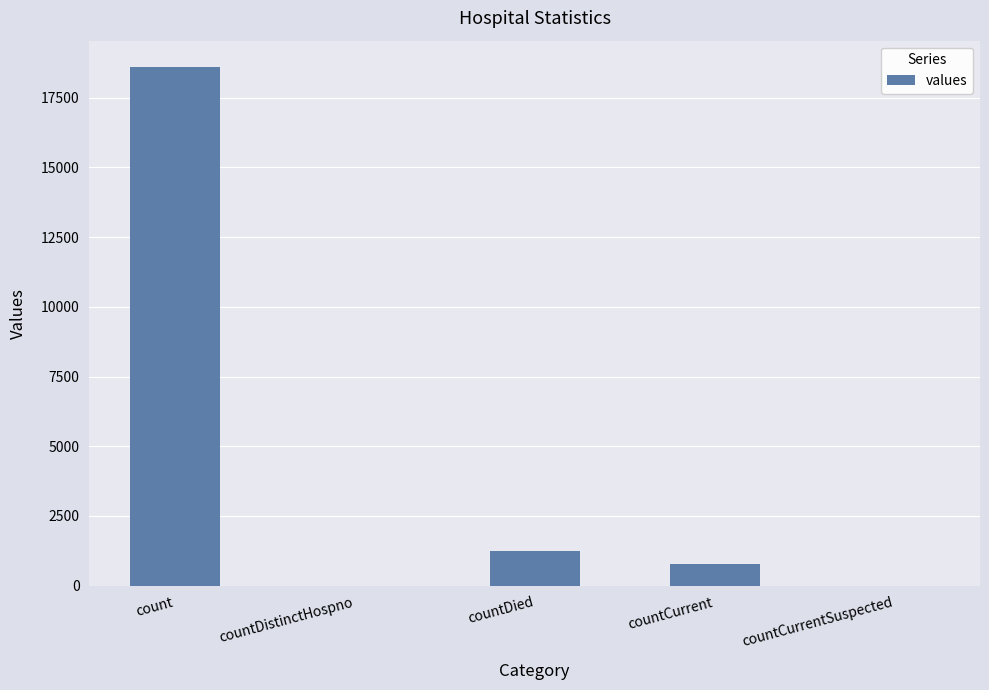

At which label does the data first exceed 789?

count